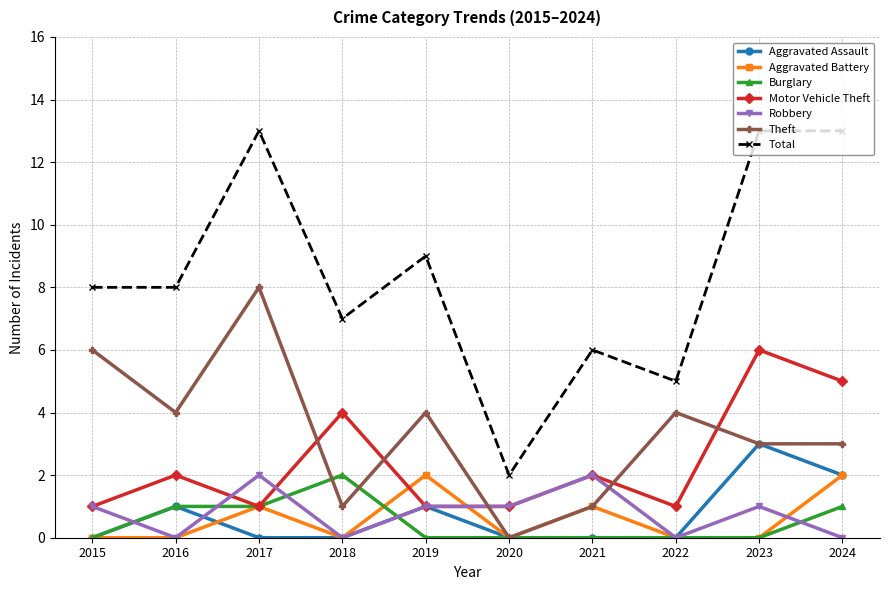

What is the total value across all series at 2018?

14